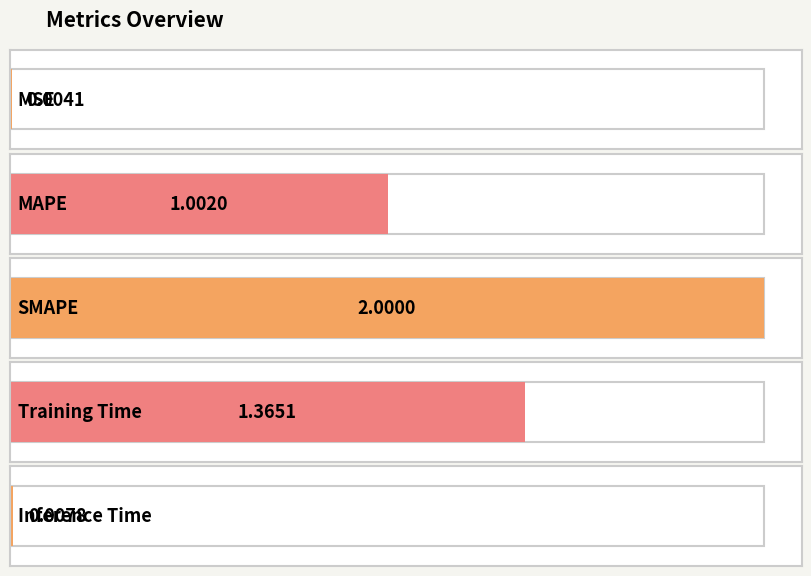

What is the label of the 2nd bar from the right?

Training Time